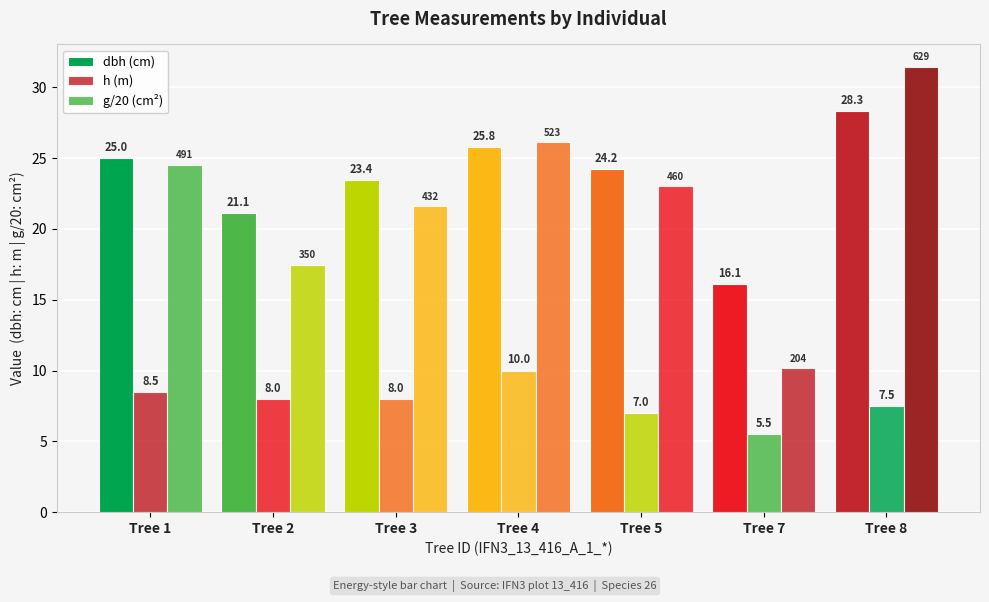

How many values in the g/20 (cm²) series are below 22?

3